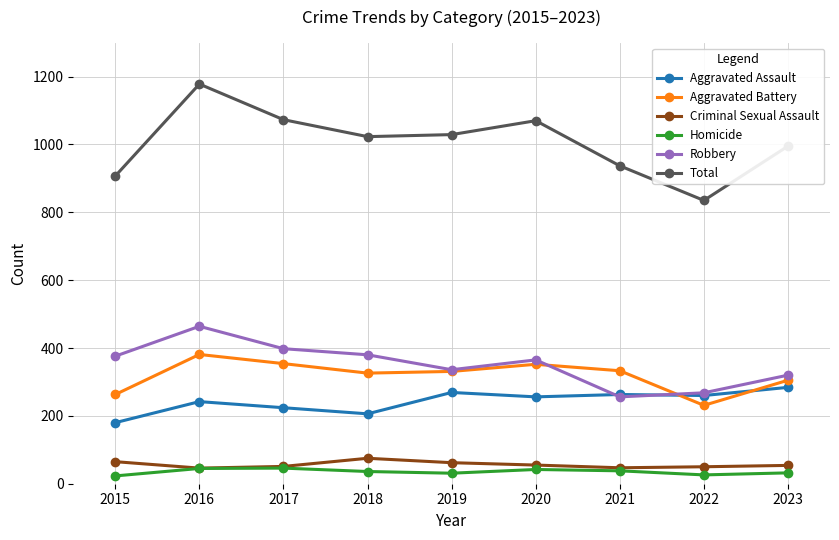

Read the Aggravated Battery value at 2017, to the nearest 50.

350